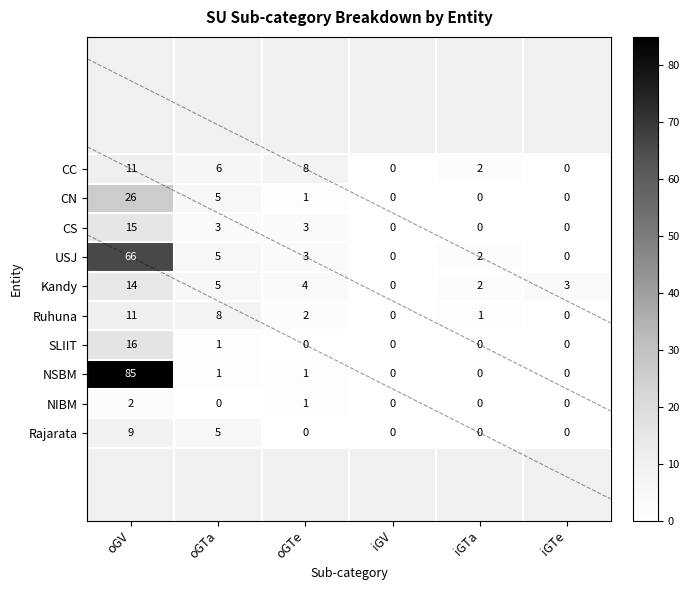

Rank the series by their maximum value, from lowest to highest.

NIBM, Rajarata, CC, Ruhuna, Kandy, CS, SLIIT, CN, USJ, NSBM